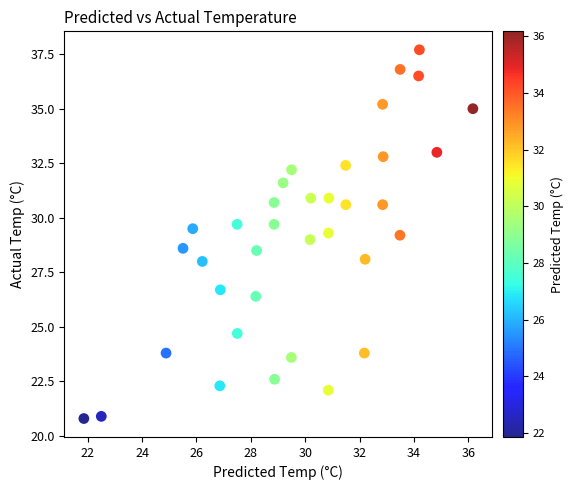

What is the range of Y values (max minus min)?

16.9